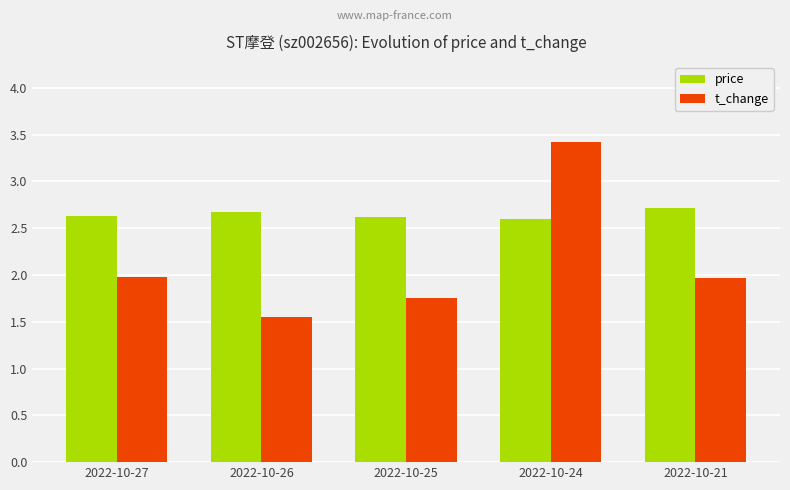

The price series shows 2.7 at 2022-10-26. True or false?

True